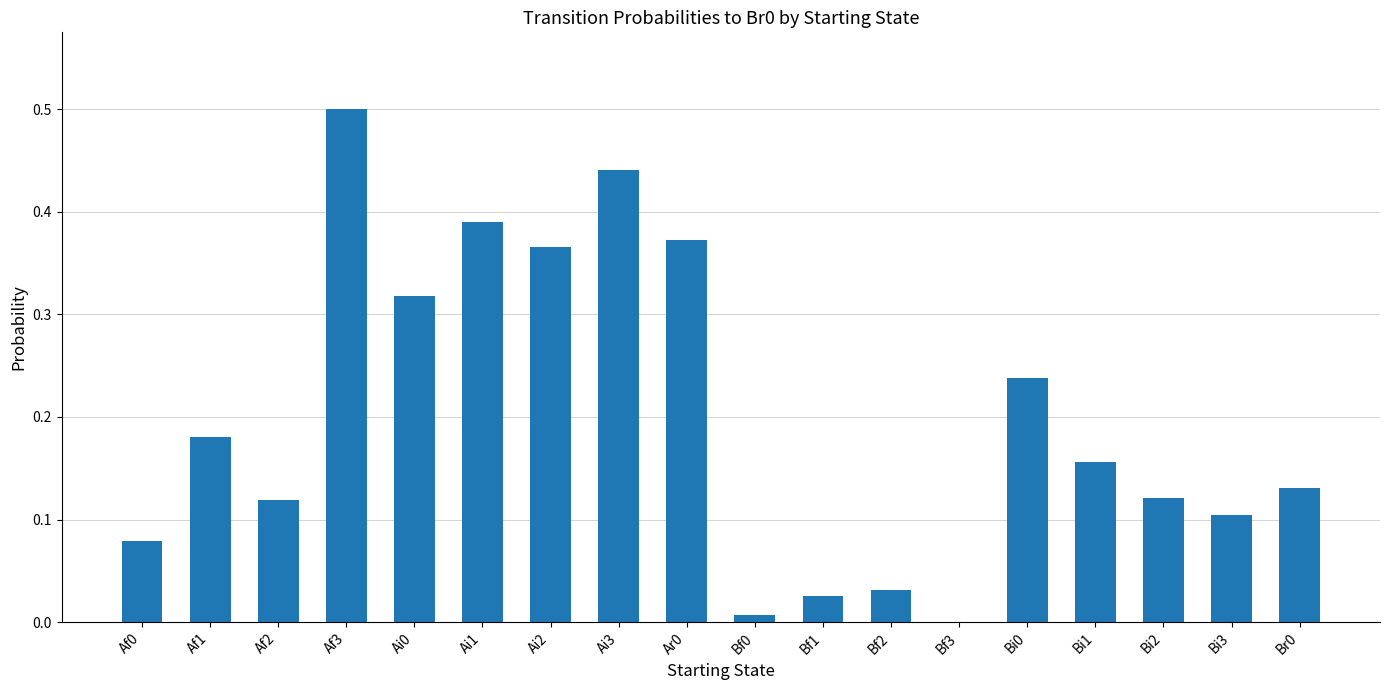

Which category has the highest value across all series?

Af3